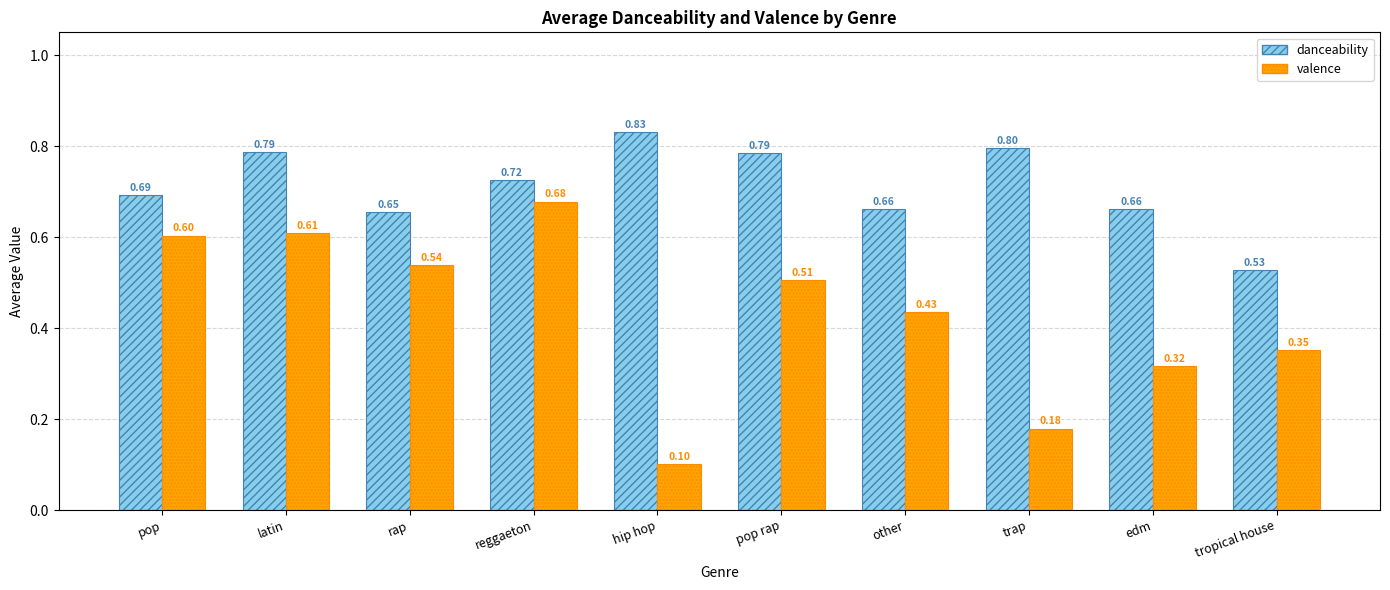

Where is danceability nearest to the value 0?

tropical house